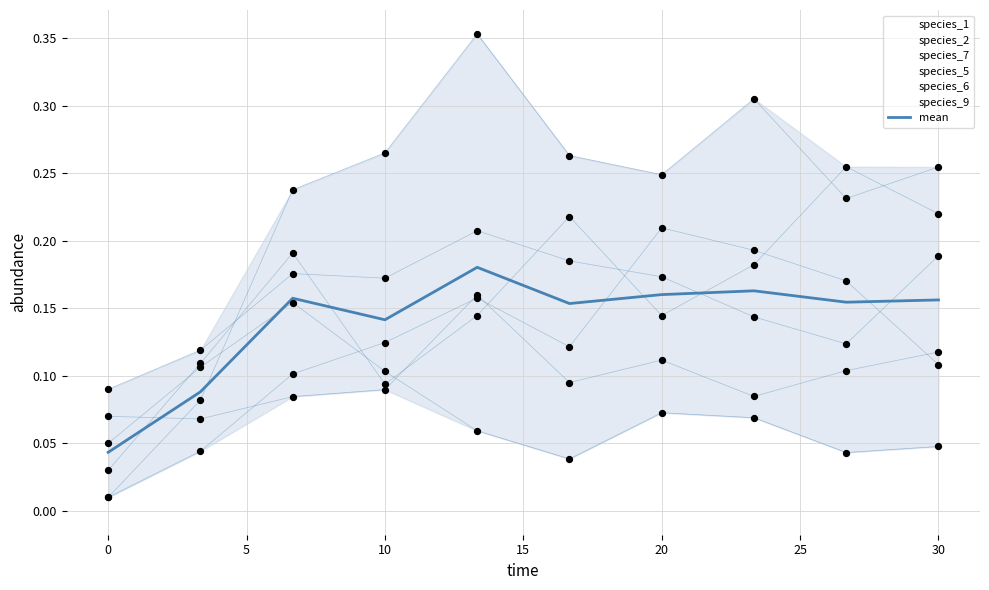

Which has a higher value, 20 or 25?

25